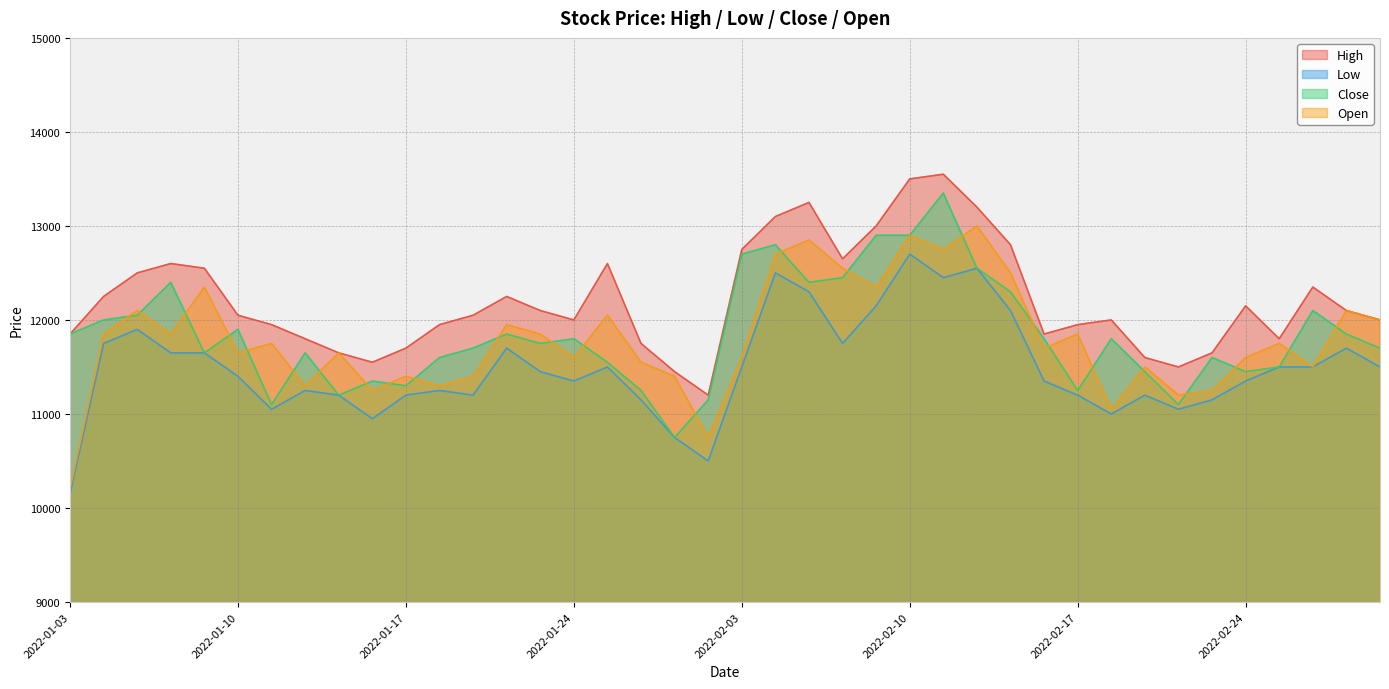

The value of Open at 2022-01-28 is 10750. True or false?

True